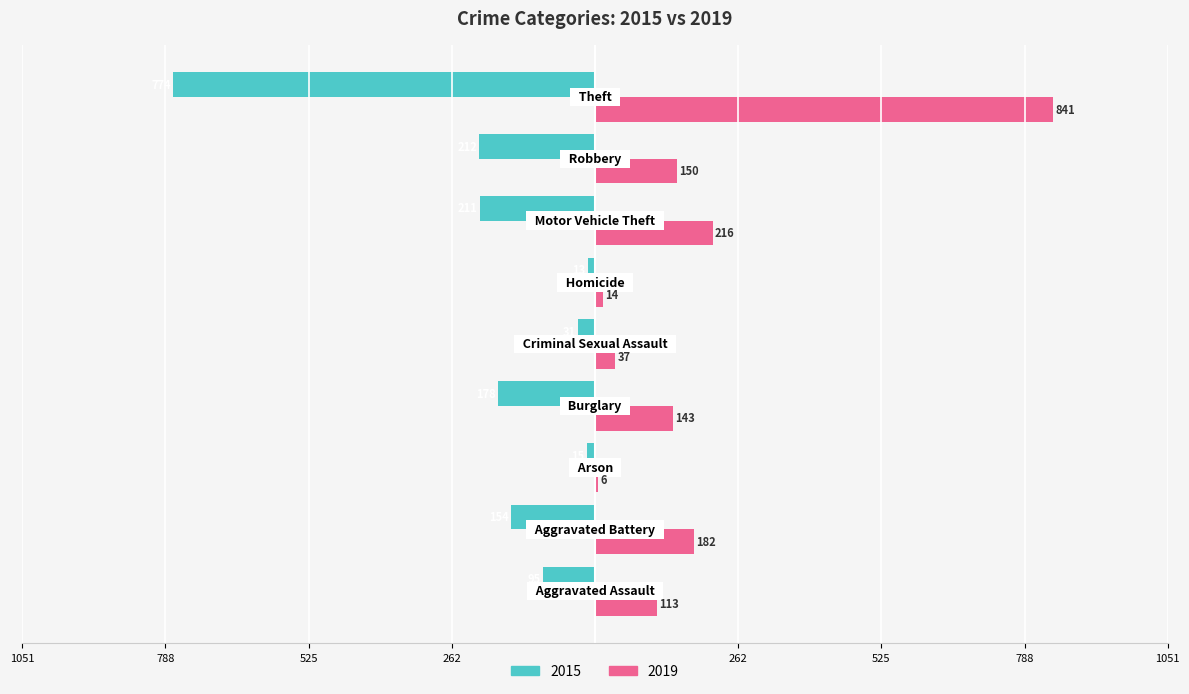

What are all the series names shown in the legend?

2015, 2019